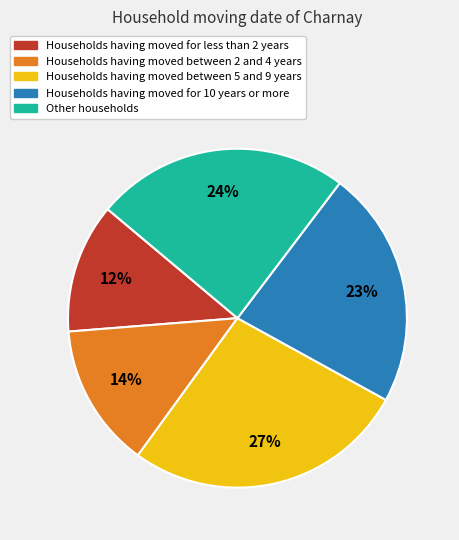

To the nearest percent, what portion does Households having moved between 5 and 9 years represent?

27%